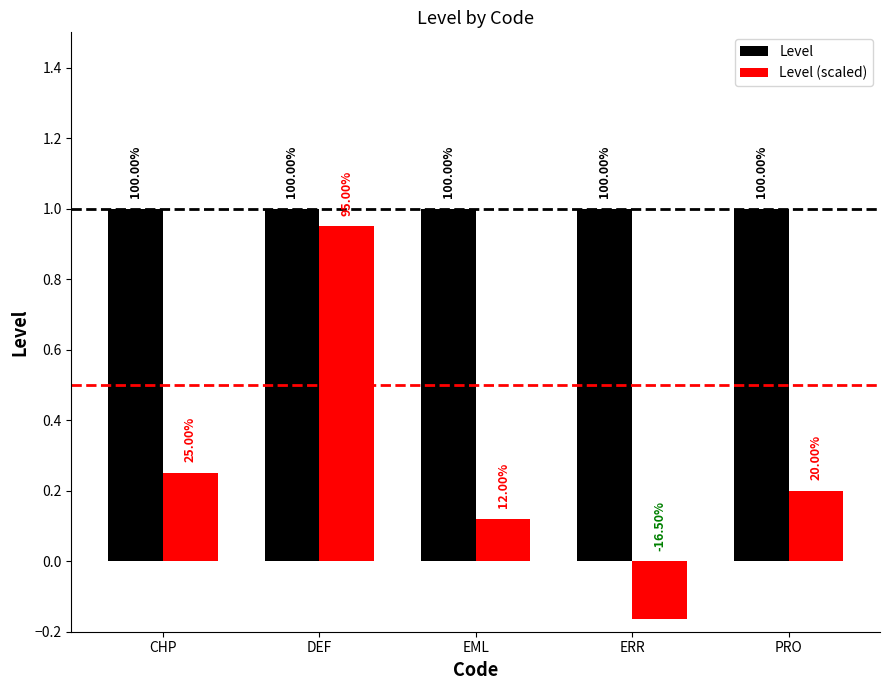

How many bars are there in each group?

2